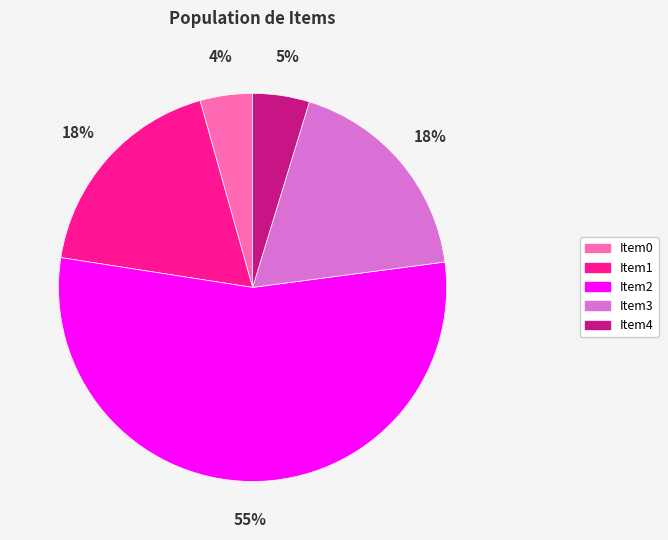

Count the number of slices in the pie.

5